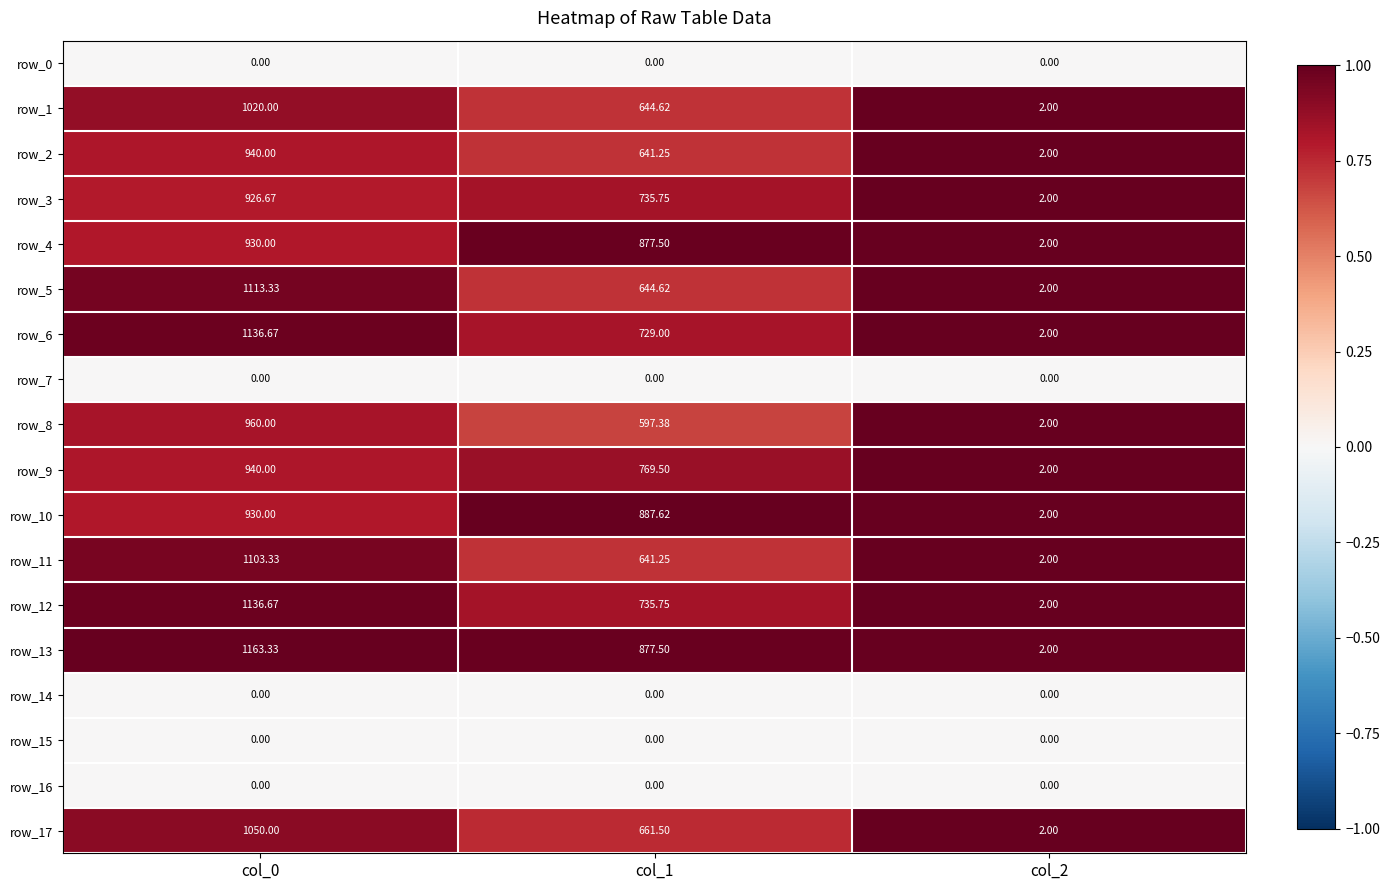

What is the sum of all row_9 values?

1711.5